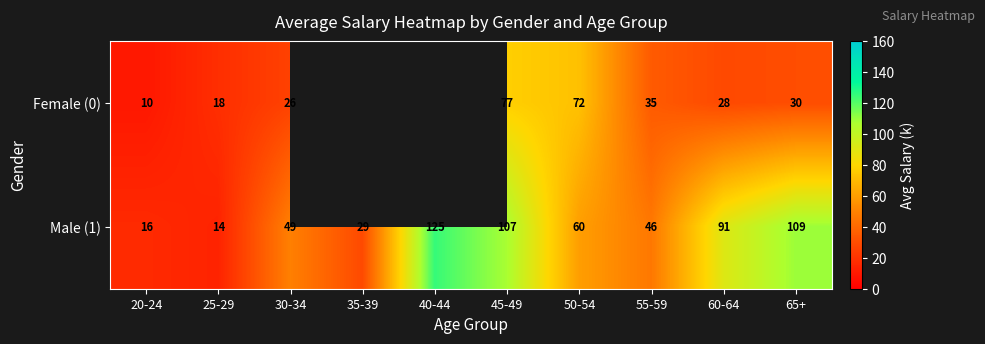

What is the difference between the Female (0) values at 25-29 and 45-49?

59.0